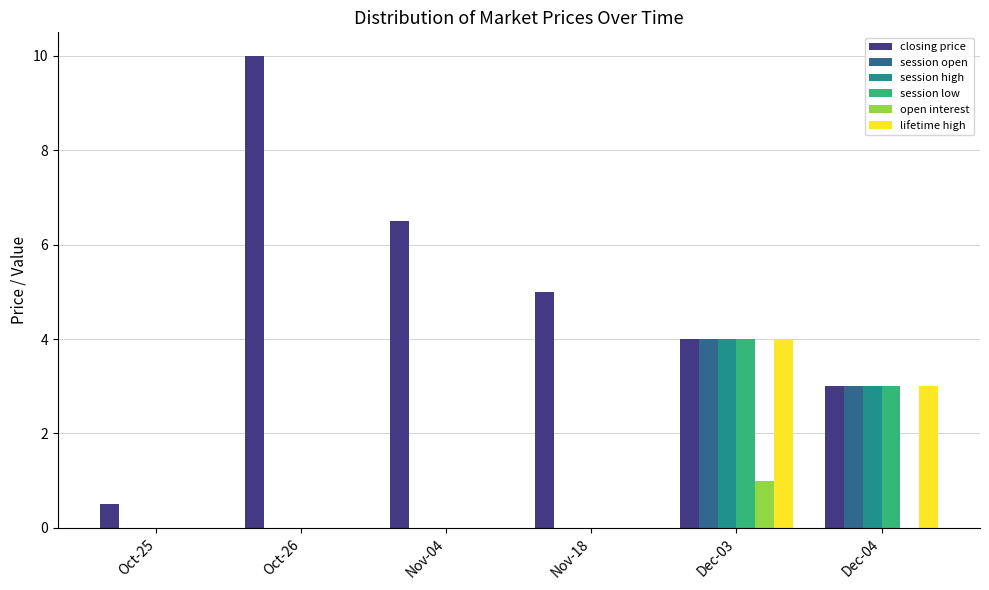

Is the value of open interest at Nov-18 greater than the value of lifetime high at Dec-04?

No